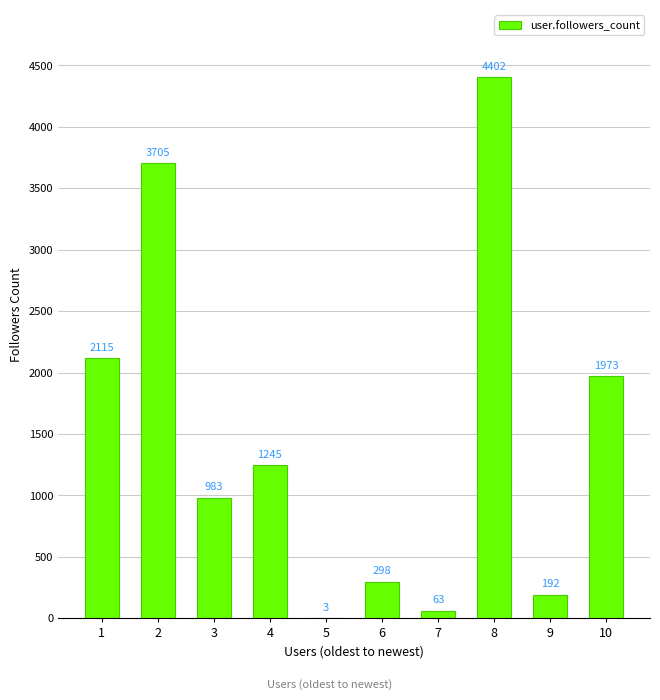

At which category does the chart reach its peak across all series?

8